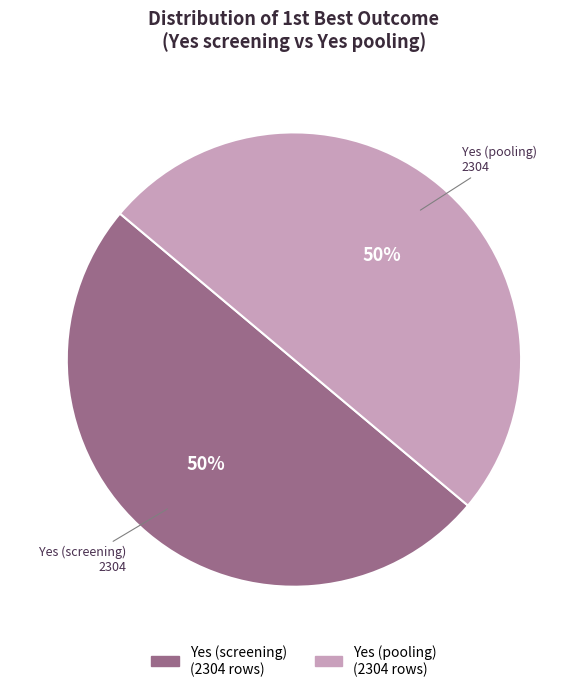

True or false: Yes (pooling) accounts for 43% of the total.

False